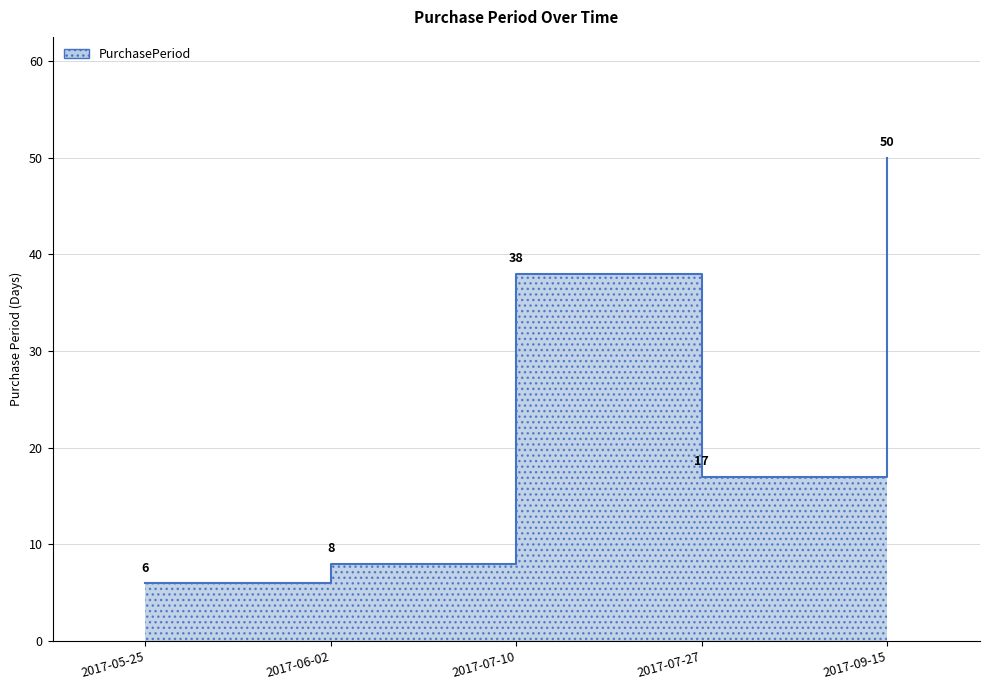

What is the label of the 1st point from the right?

2017-09-15